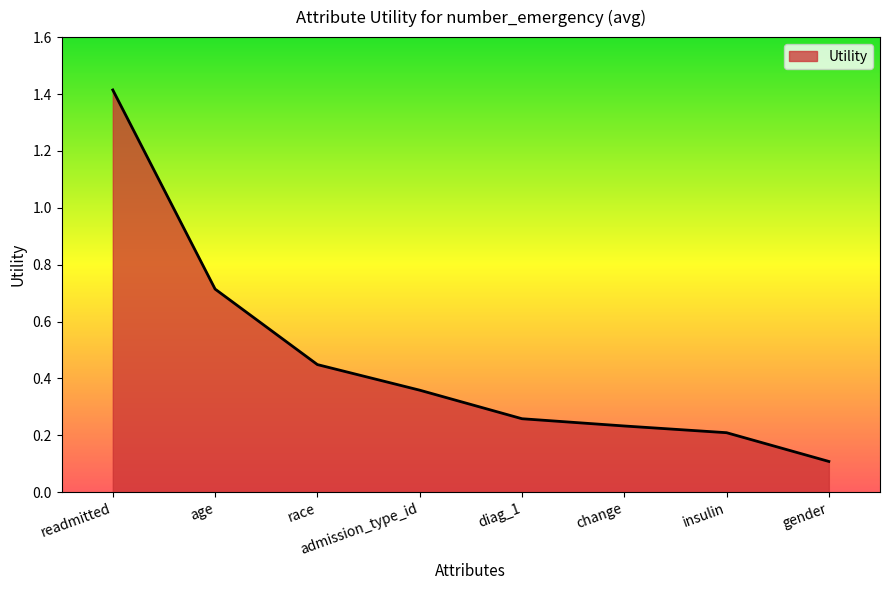

What is the difference between the values at insulin and readmitted?

1.2